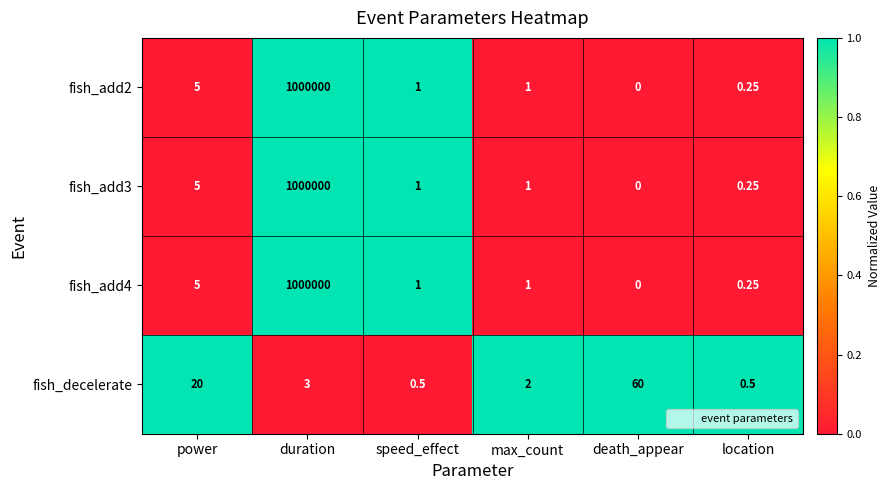

How many categories are shown in the chart?

6